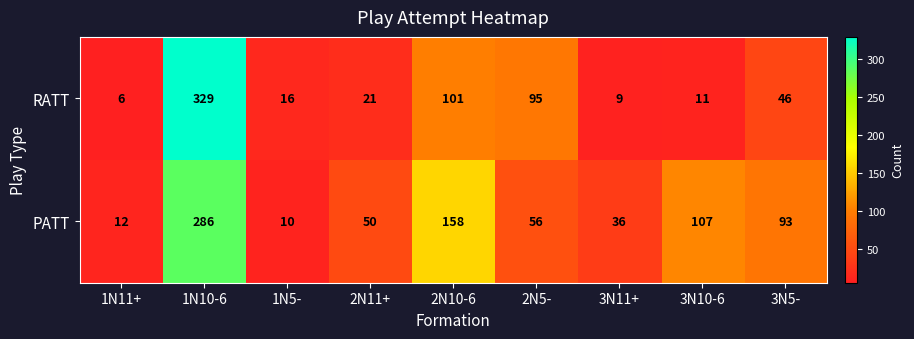

List the series in order of their peak value, lowest first.

PATT, RATT